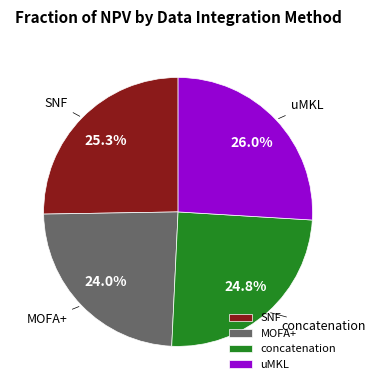

To the nearest percent, what is the difference between the MOFA+ and concatenation slice percentages?

1%